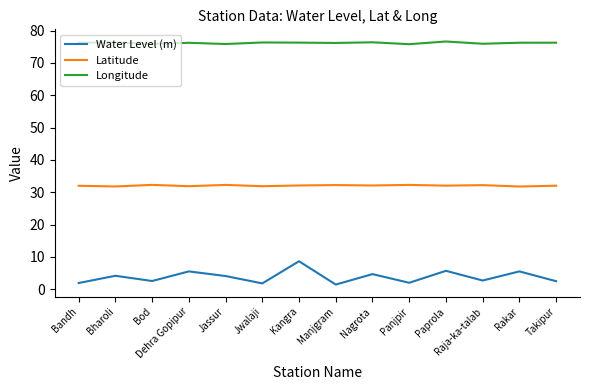

List the series in order of their peak value, lowest first.

Water Level (m), Latitude, Longitude